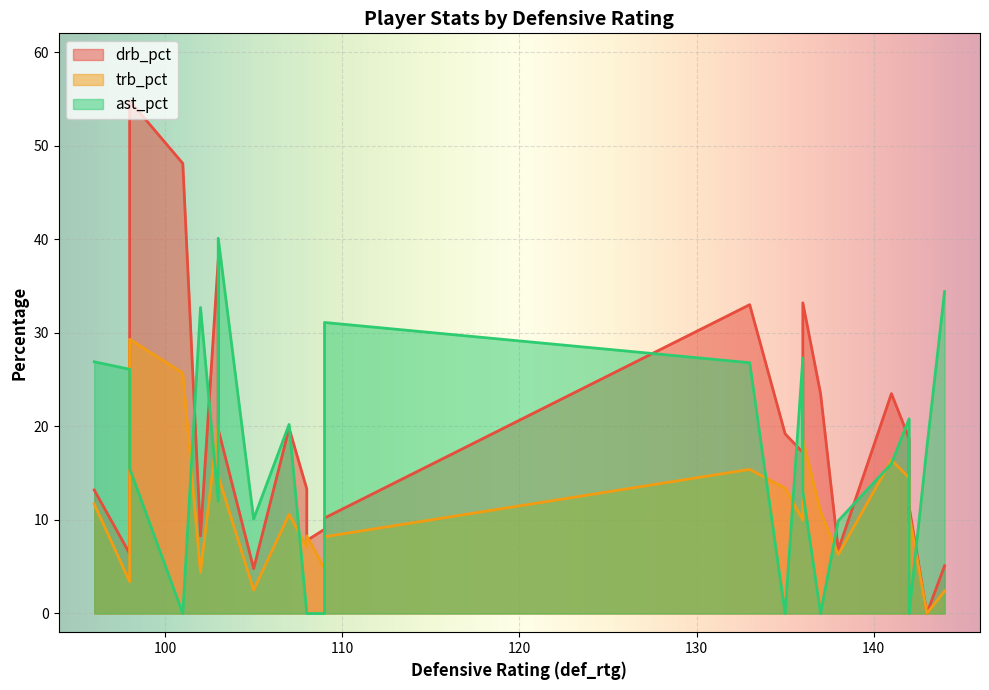

Where is the first local maximum for ast_pct?

3